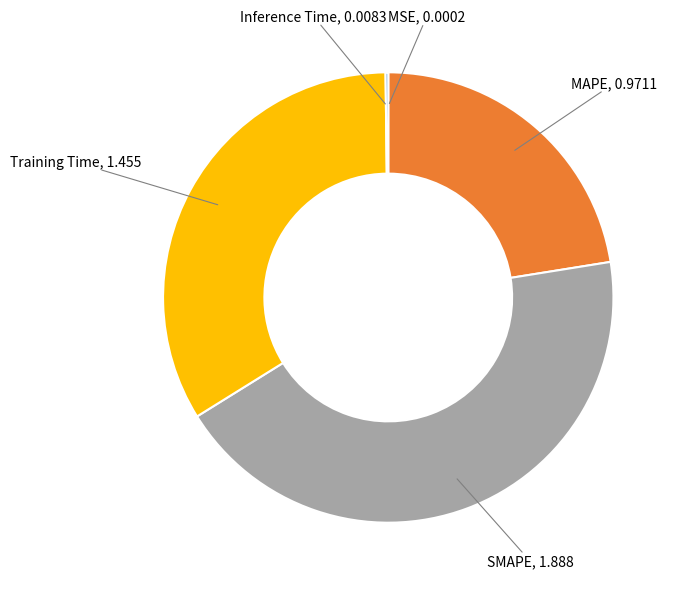

What is the largest slice in the pie chart?

SMAPE